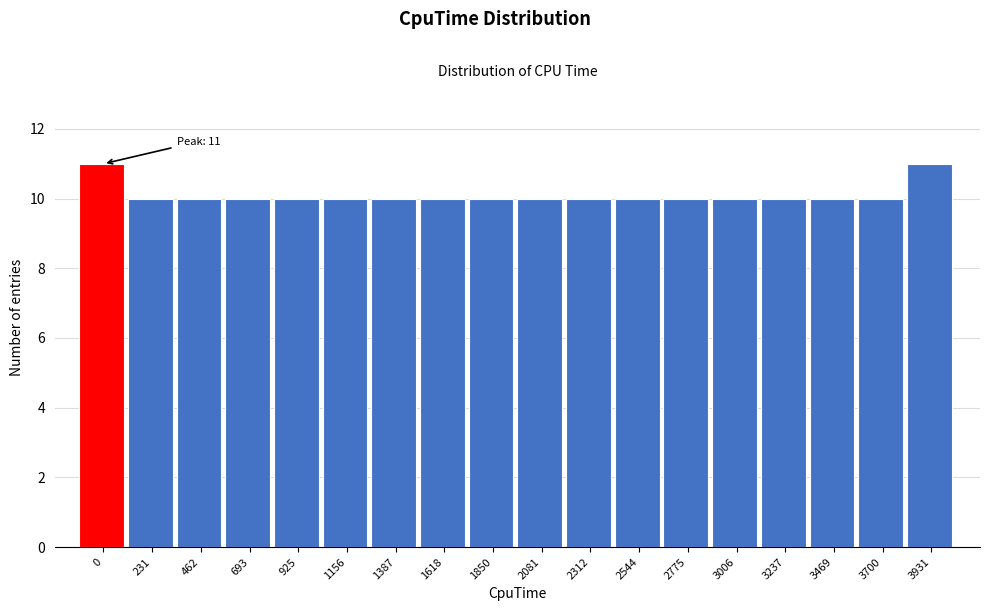

Reading left to right, list all the values displayed in this chart.

0=11	231=10	462=10	693=10	925=10	1156=10	1387=10	1618=10	1850=10	2081=10	2312=10	2544=10	2775=10	3006=10	3237=10	3469=10	3700=10	3931=11